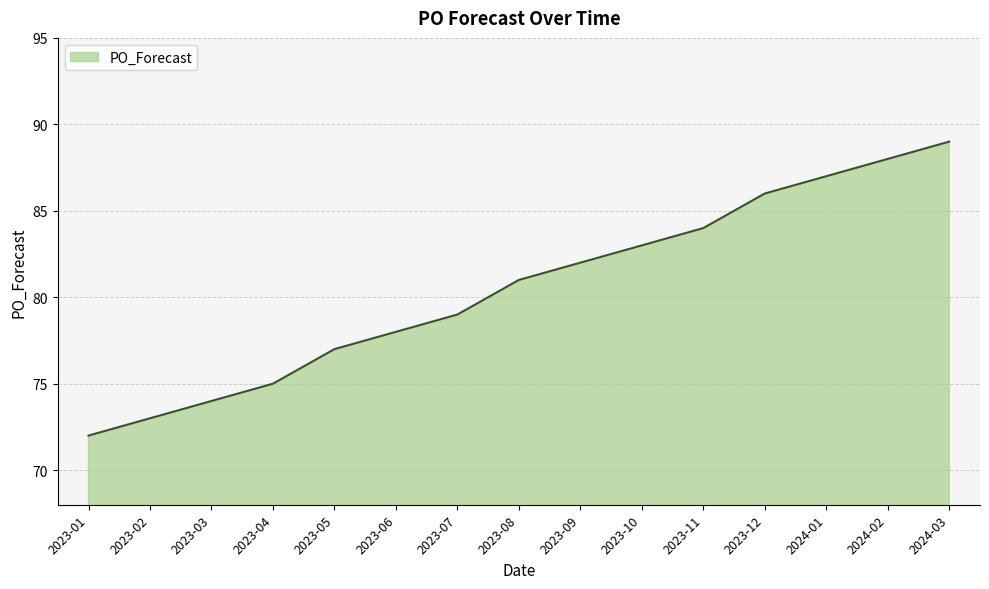

Does the chart have visible grid lines?

Yes